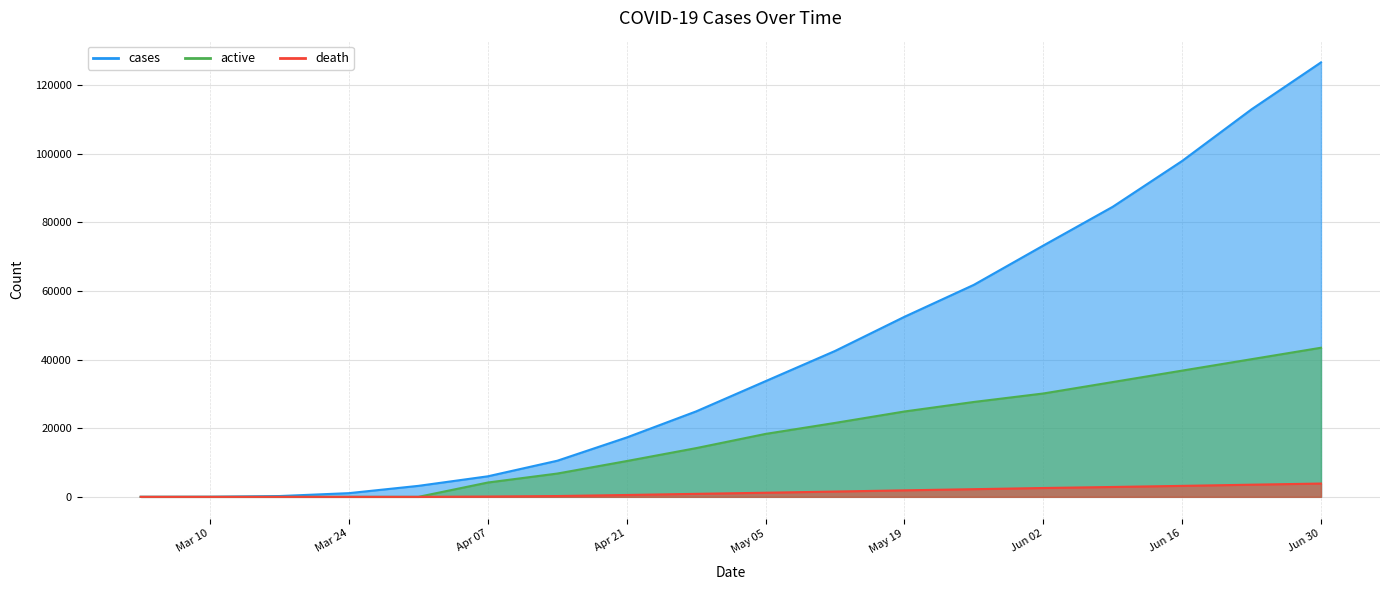

What is the difference between the maximum and minimum values in the death series?

3876